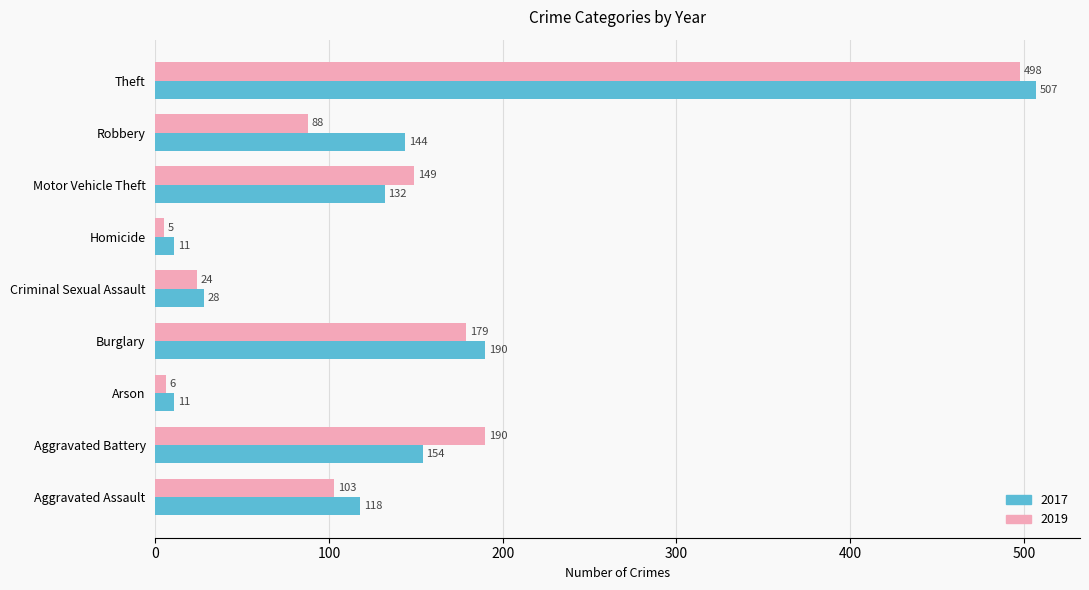

The 2019 series shows 5 at Homicide. True or false?

True